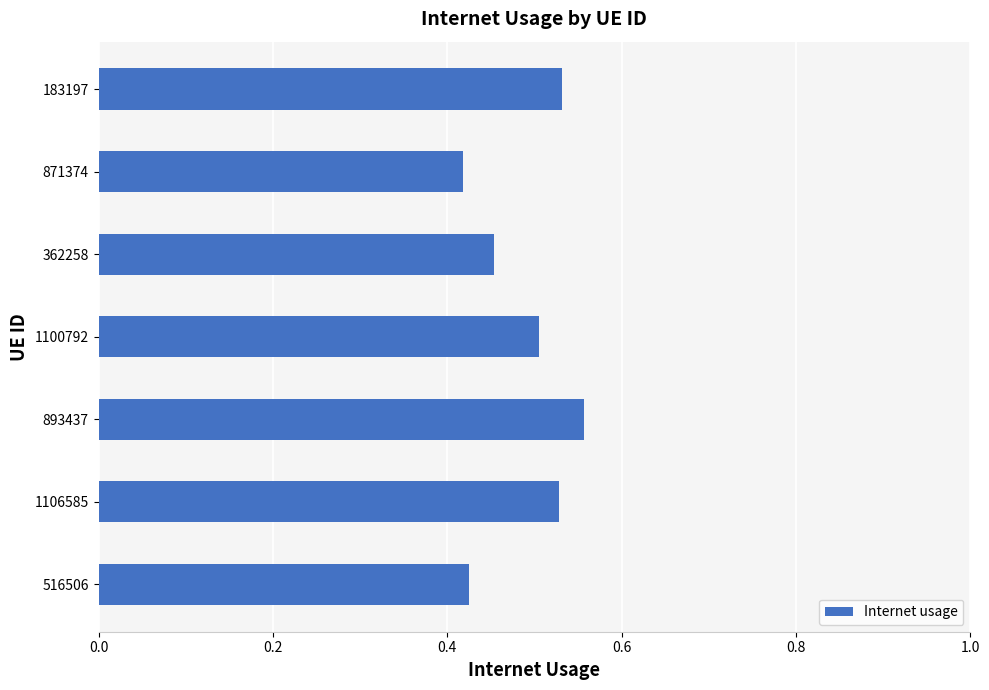

Between 1100792 and 893437, which is larger?

893437